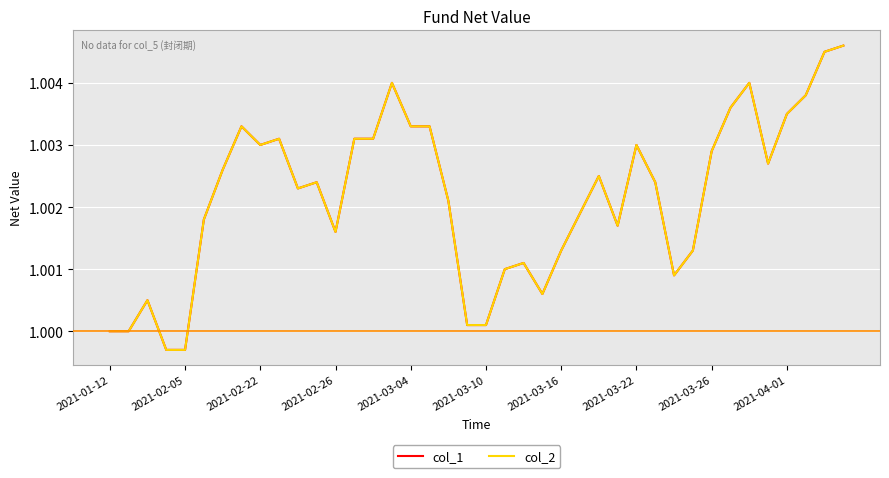

Is this an area chart (filled region under the line)?

No